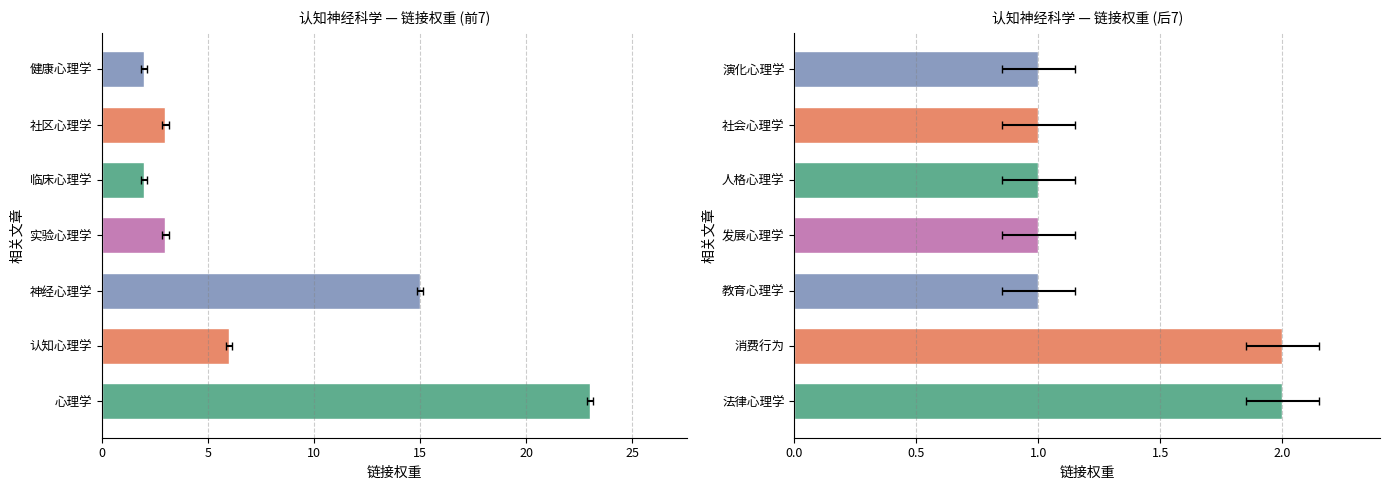

Count the number of categories in the chart.

7